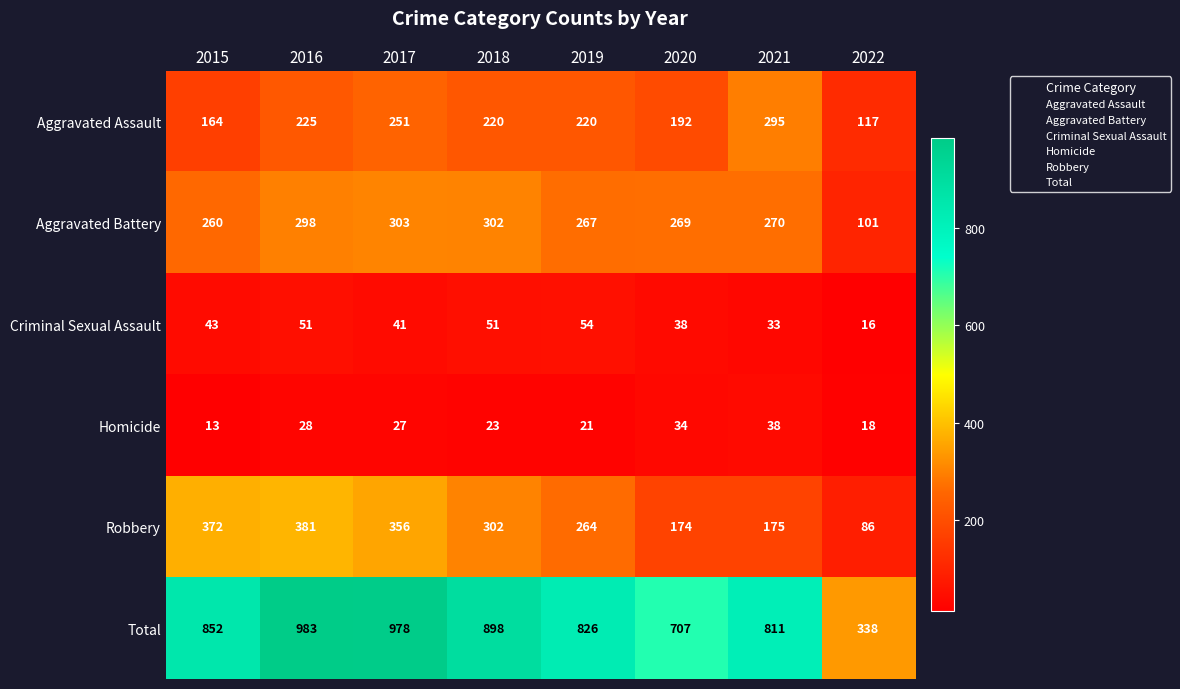

What is the average value of the Total series?

799